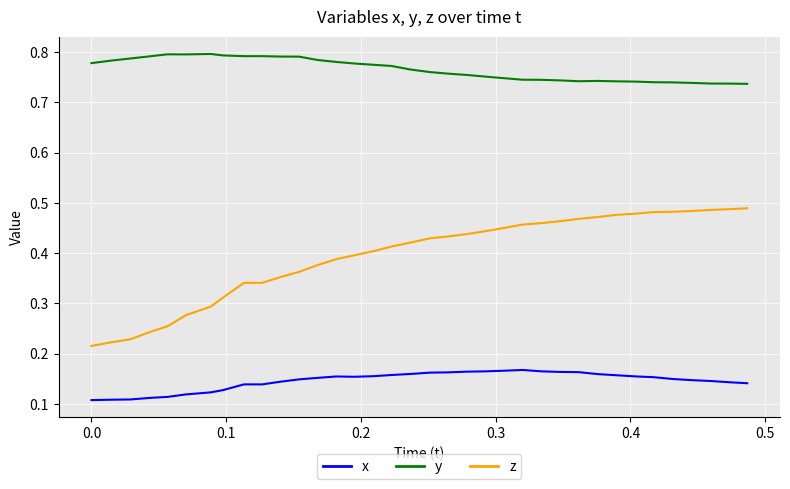

Rank the series by their maximum value, from lowest to highest.

x, z, y